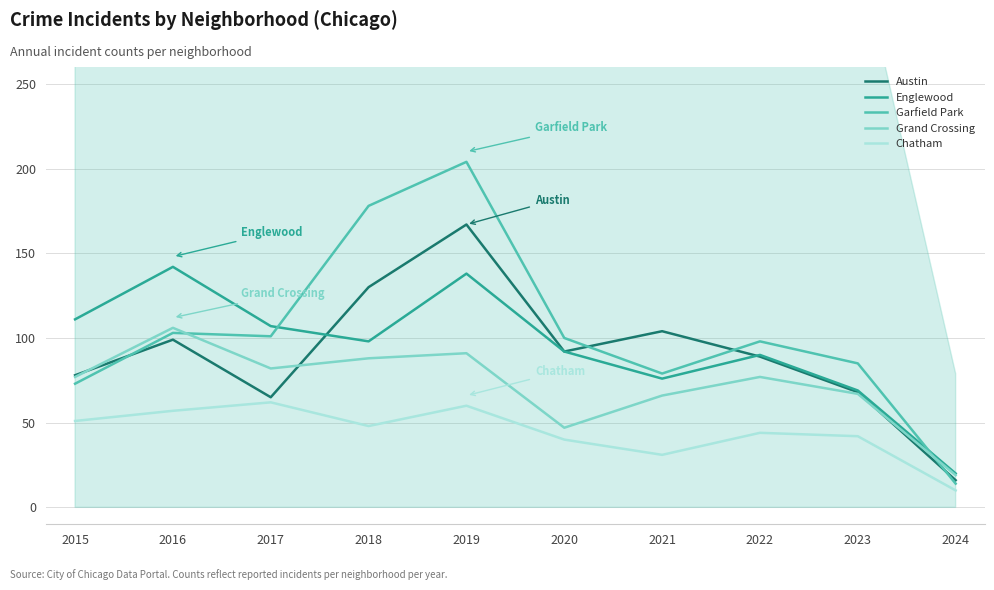

True or false: Garfield Park and Englewood intersect in this chart.

True